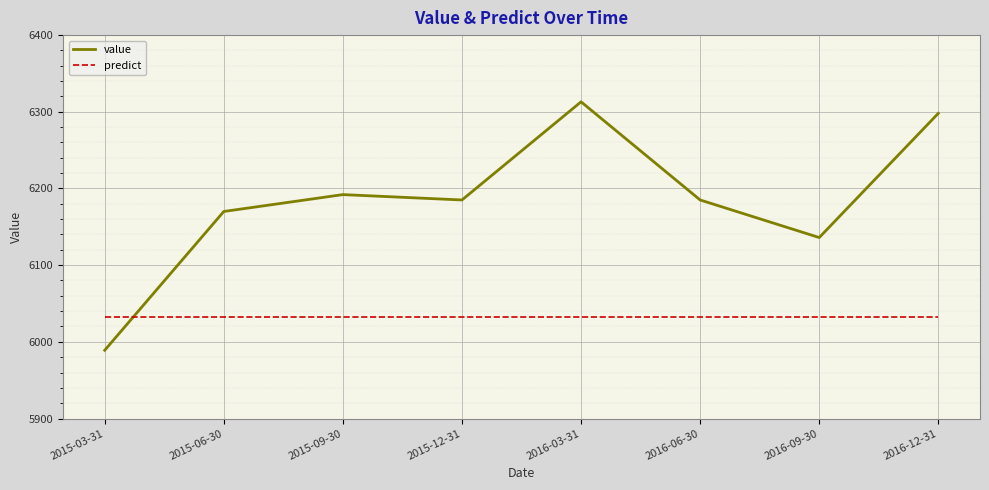

Where does the value series first go above 6185?

2015-09-30